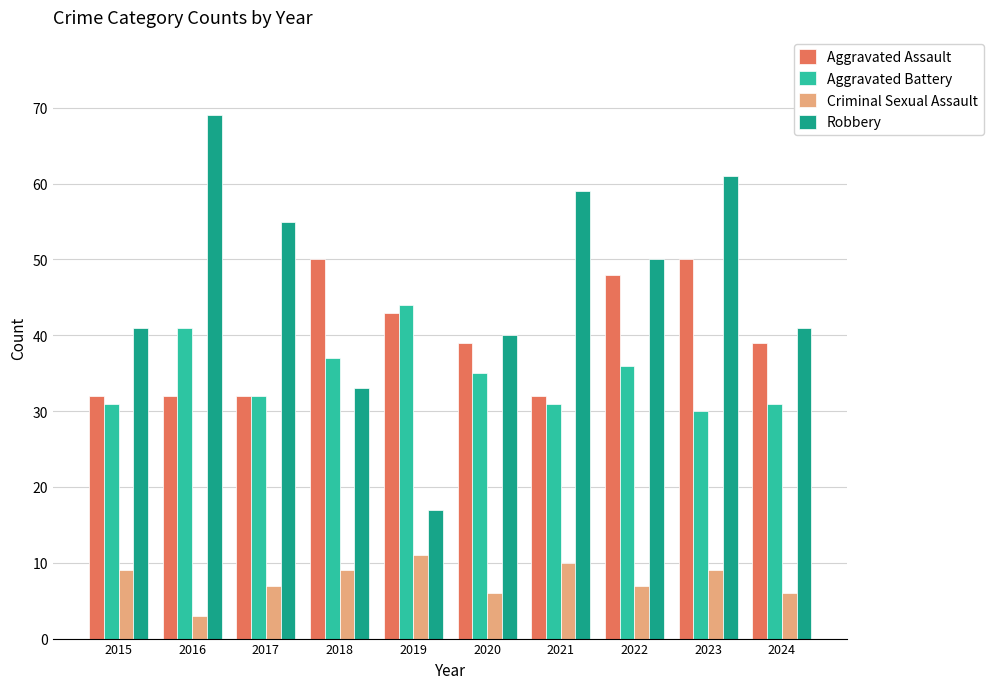

Reading right to left, list all the values displayed in this chart.

Aggravated Assault: 39	50	48	32	39	43	50	32	32	32
Aggravated Battery: 31	30	36	31	35	44	37	32	41	31
Criminal Sexual Assault: 6	9	7	10	6	11	9	7	3	9
Robbery: 41	61	50	59	40	17	33	55	69	41